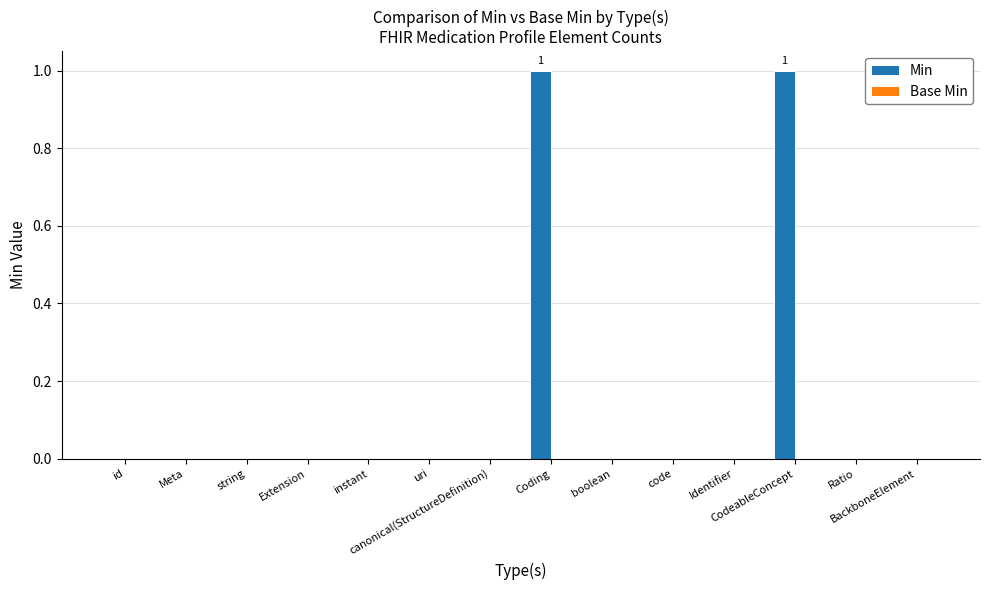

Are the bars horizontal?

No